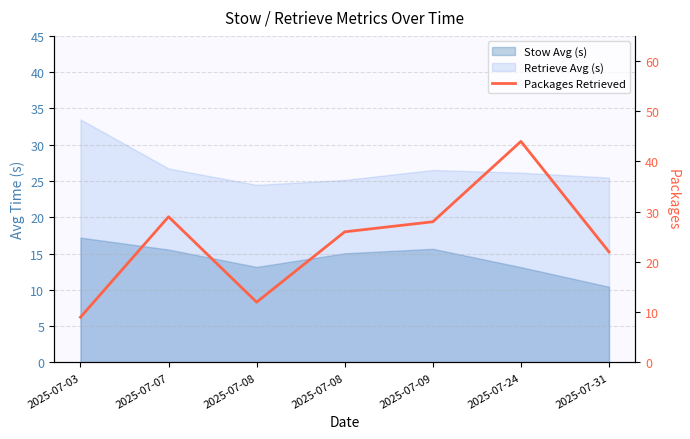

What is the maximum value shown in the chart?

44